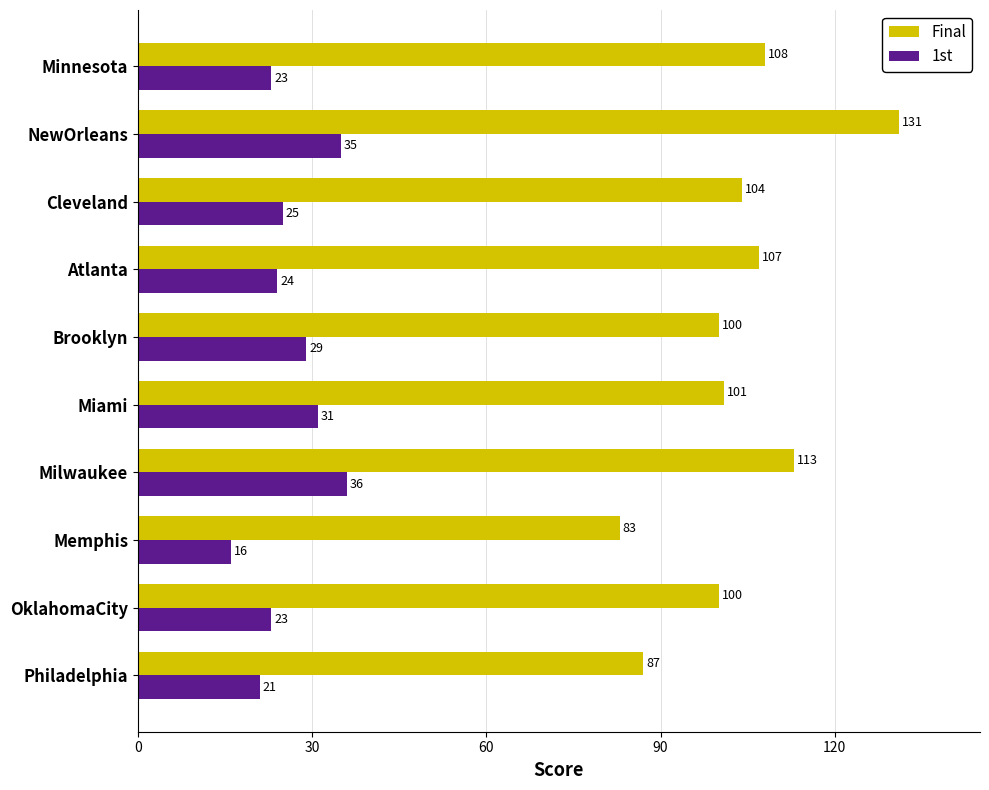

What is the sum of all 1st values?

263